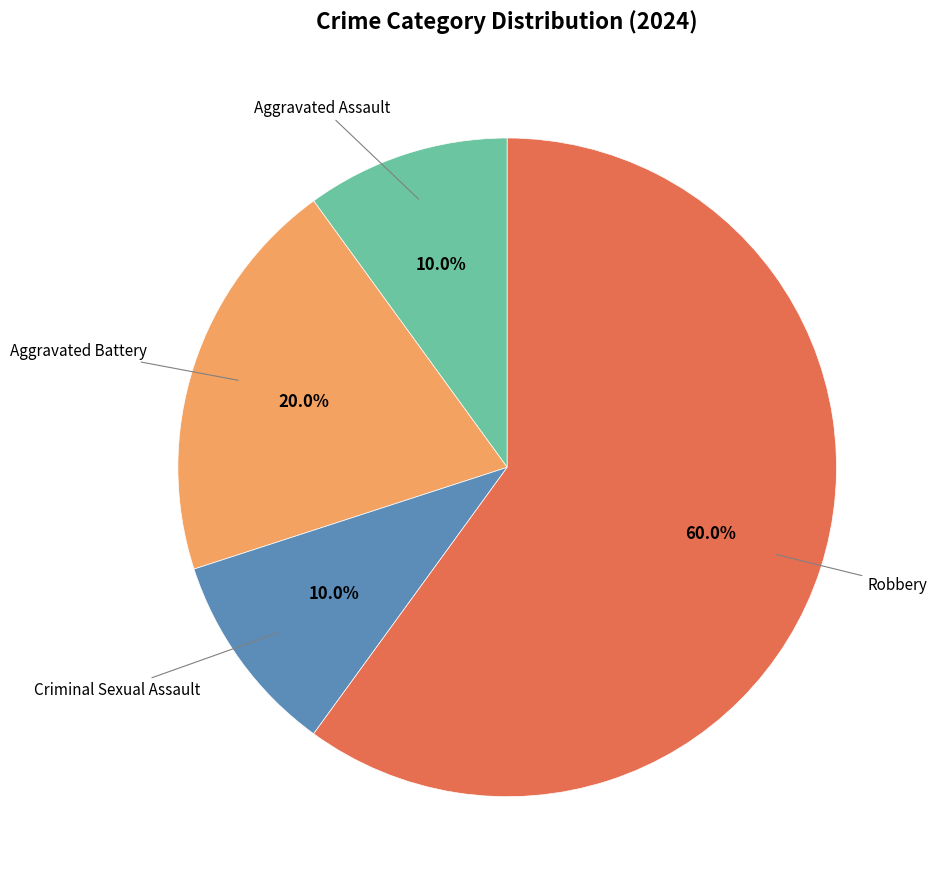

Is there any slice that represents more than half of the pie?

Yes